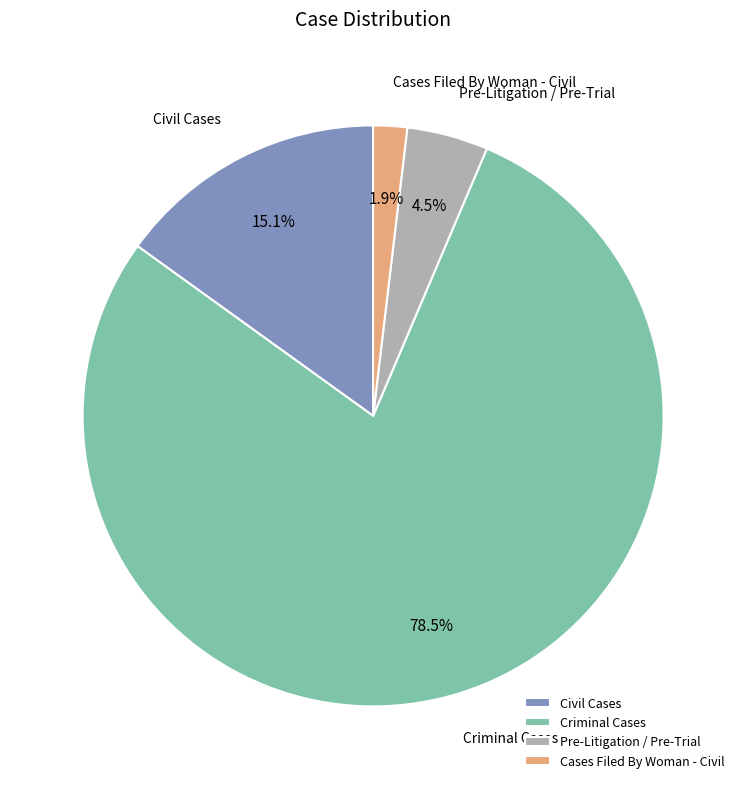

Is it true that Cases Filed By Woman - Civil is 2% of the pie?

True